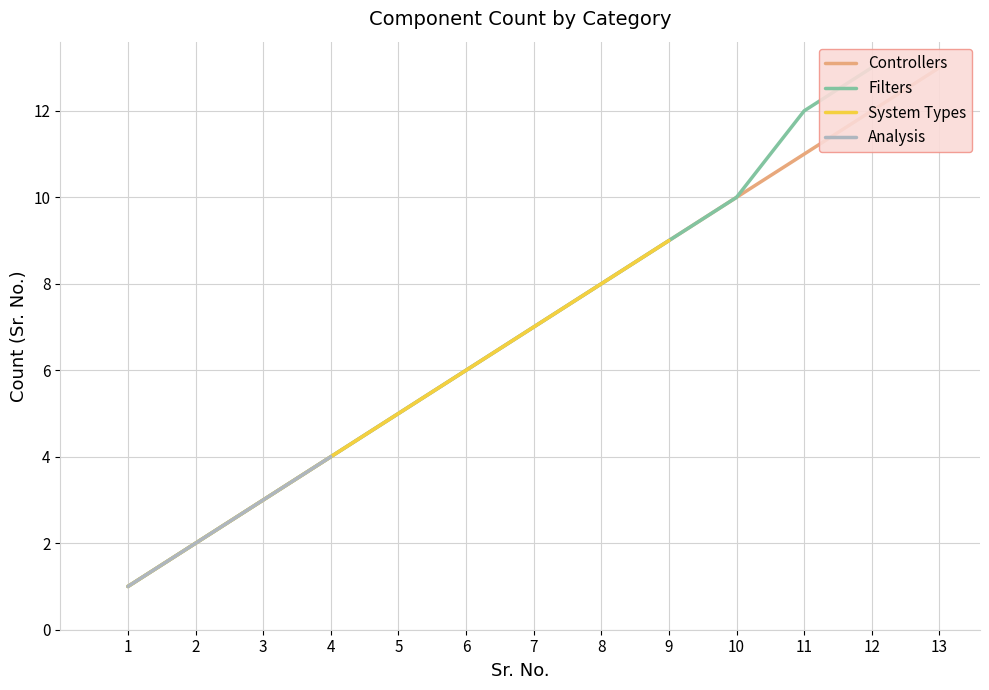

The value of Controllers at 2 is 1.3. True or false?

False